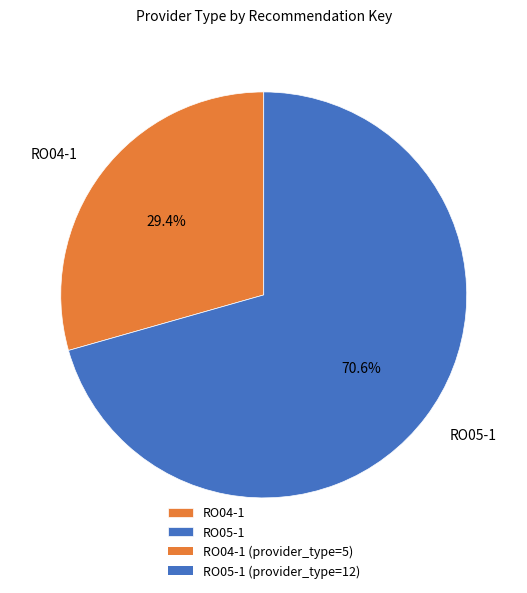

How much of the chart is everything except RO05-1?

29.4%